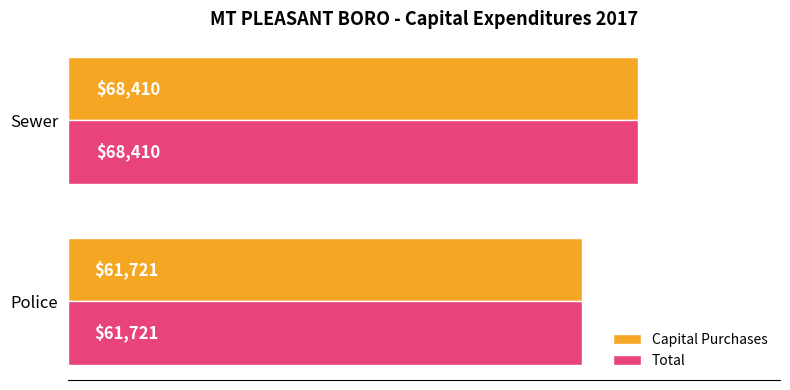

What is the sum of all Total values?

130131